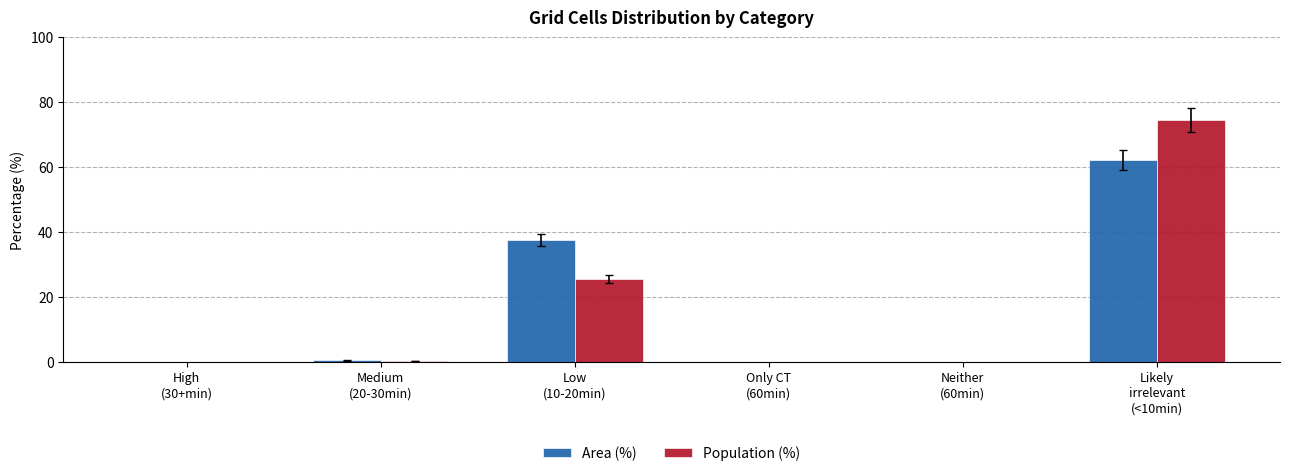

What is the maximum value shown in the chart?

74.4